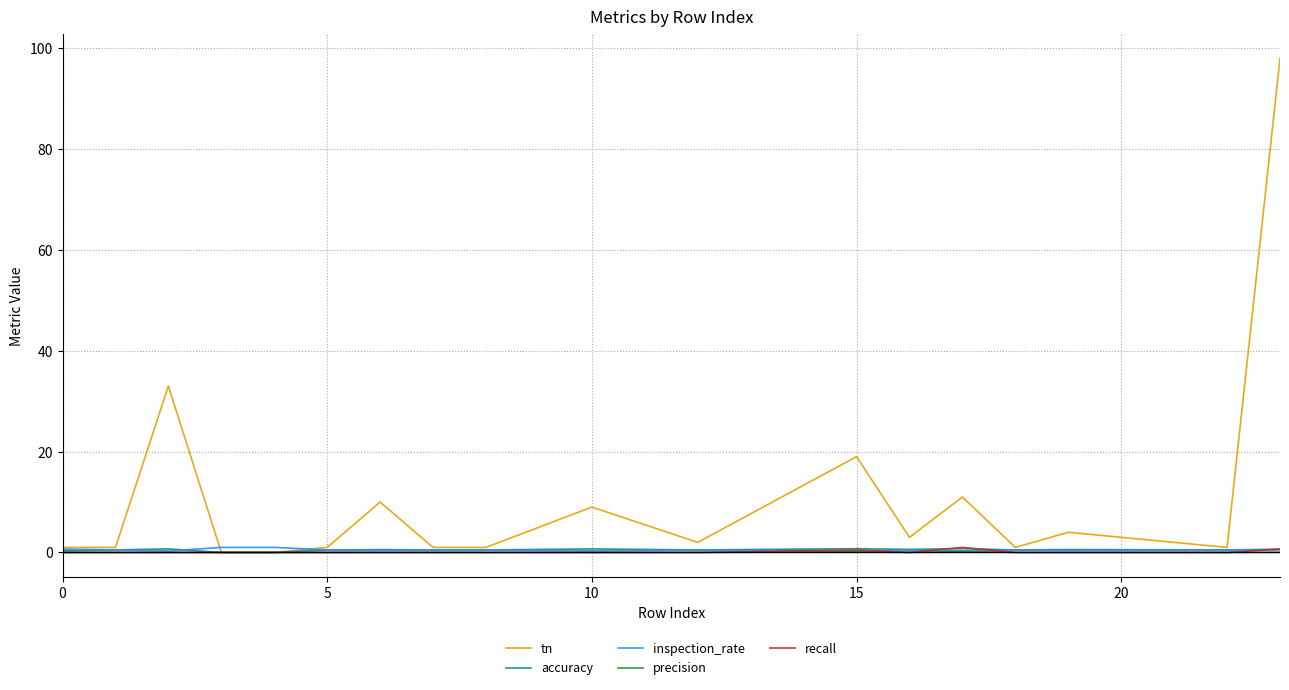

How many lines are shown in the chart?

5